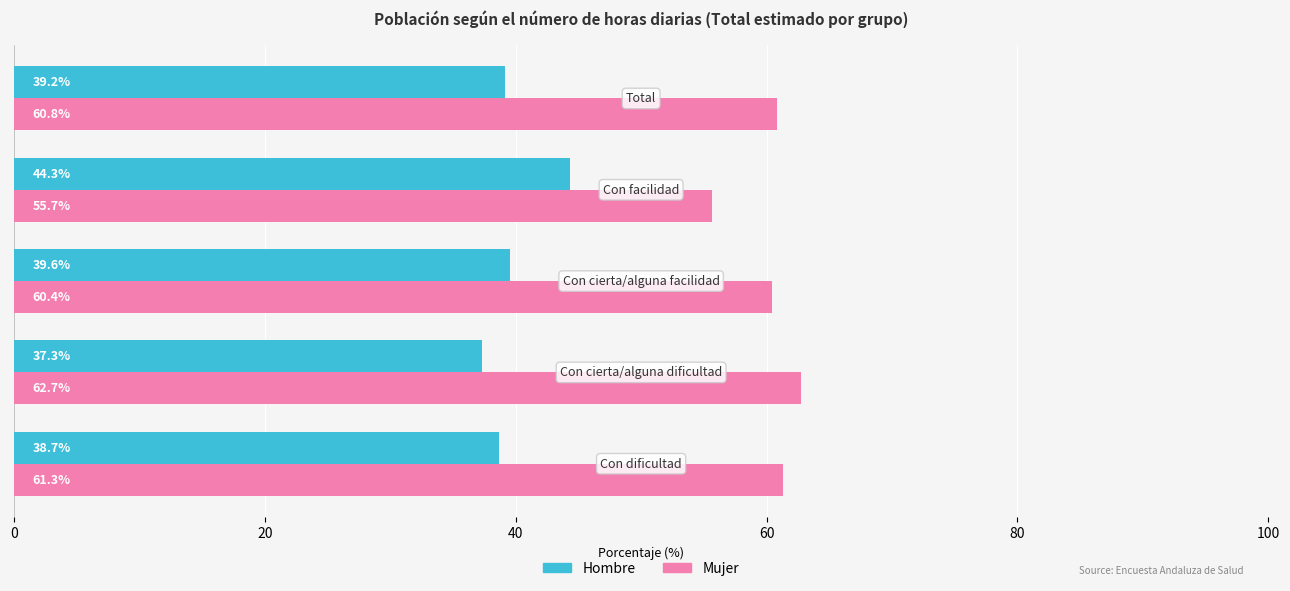

List the series in order of their peak value, lowest first.

Hombre, Mujer